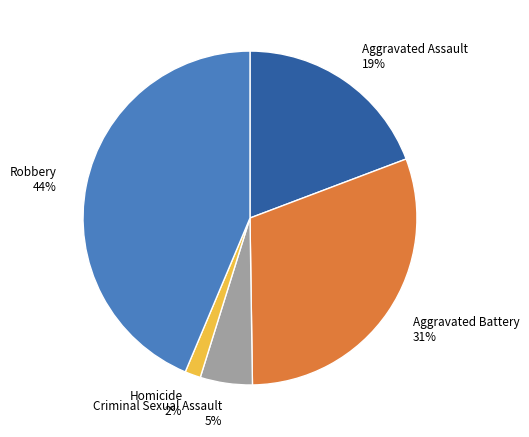

Between Criminal Sexual Assault and Aggravated Battery, which is larger?

Aggravated Battery